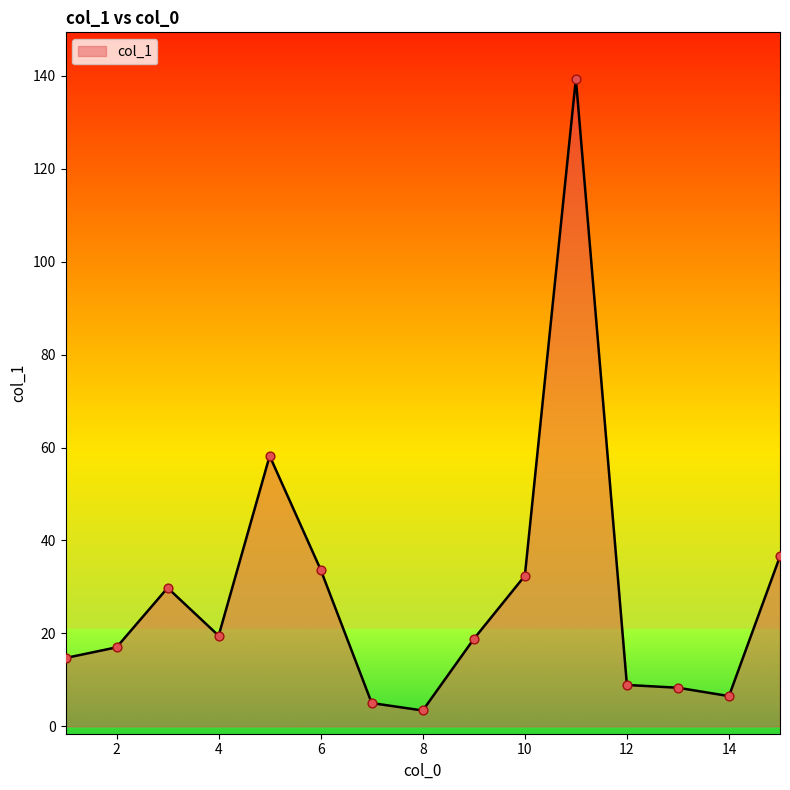

What is the difference between the maximum and minimum values?

136.0